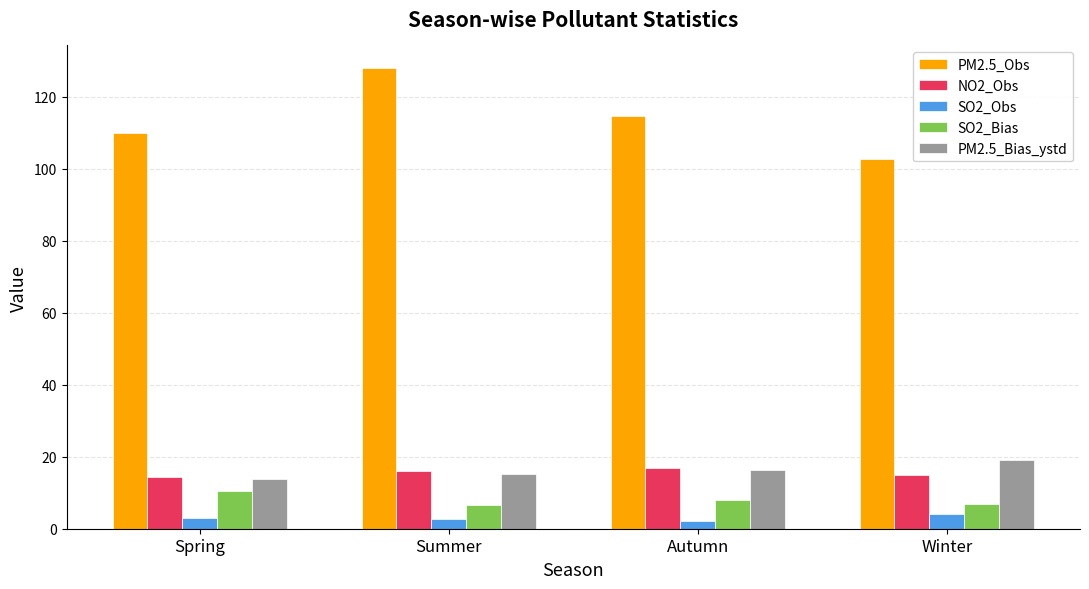

What is the label of the 4th bar from the left?

Winter